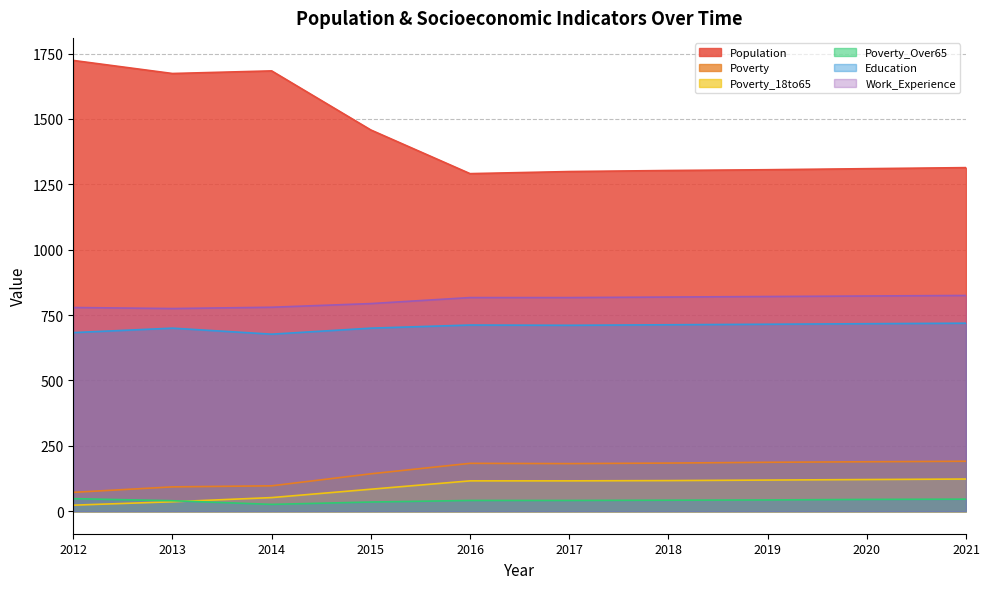

True or false: Poverty_Over65 has a value of 68 at 2017.

False